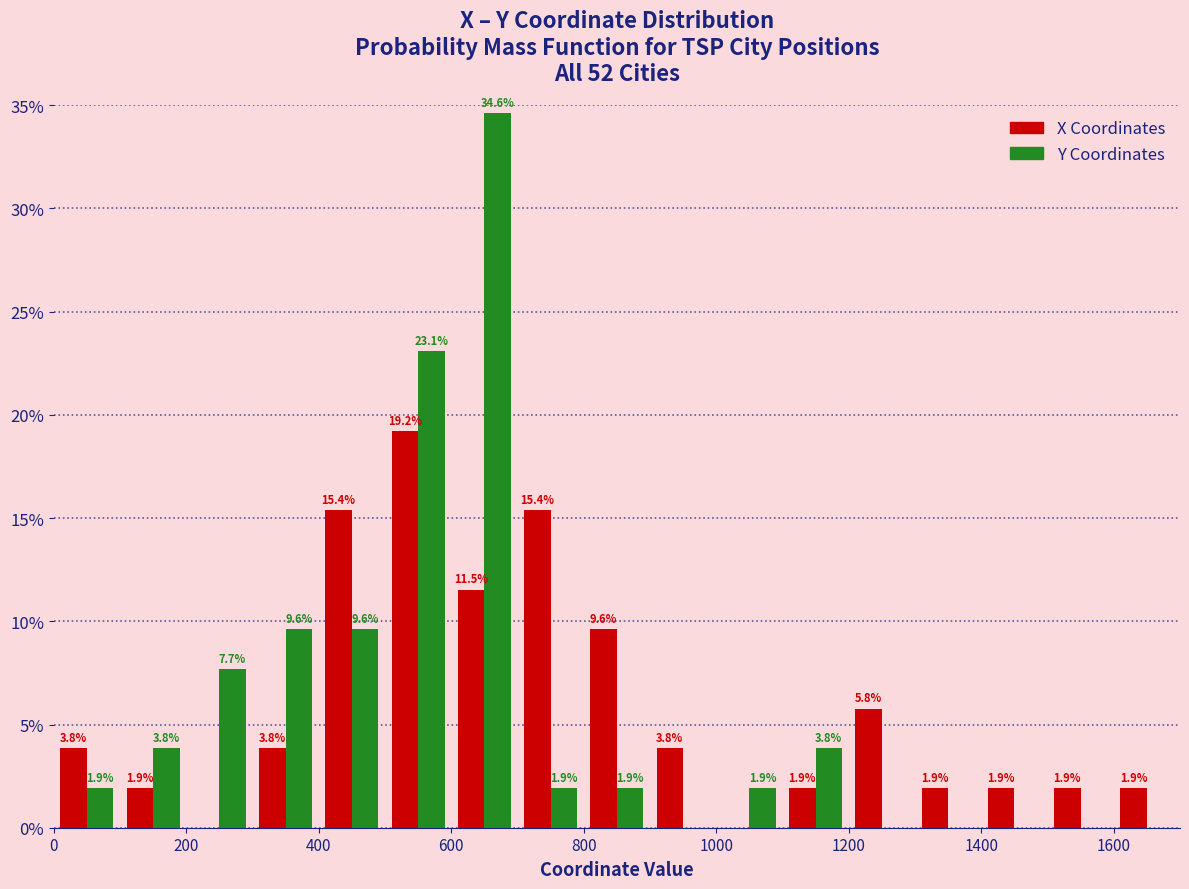

In the X Coordinates series, which range on the x-axis has the tallest bar?

500 to 600